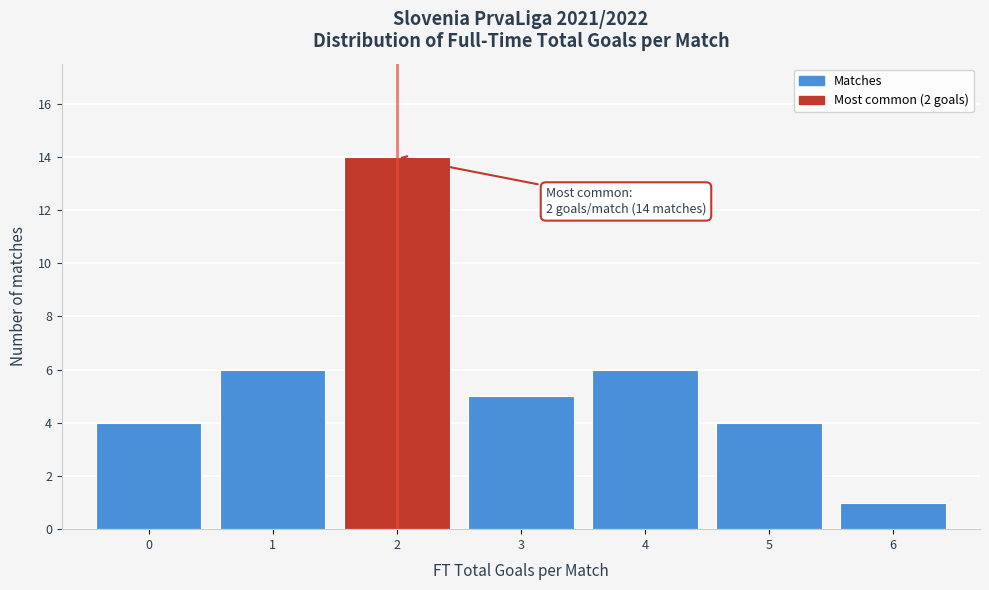

Over which range of the x-axis is the bar tallest?

1.5 to 2.5